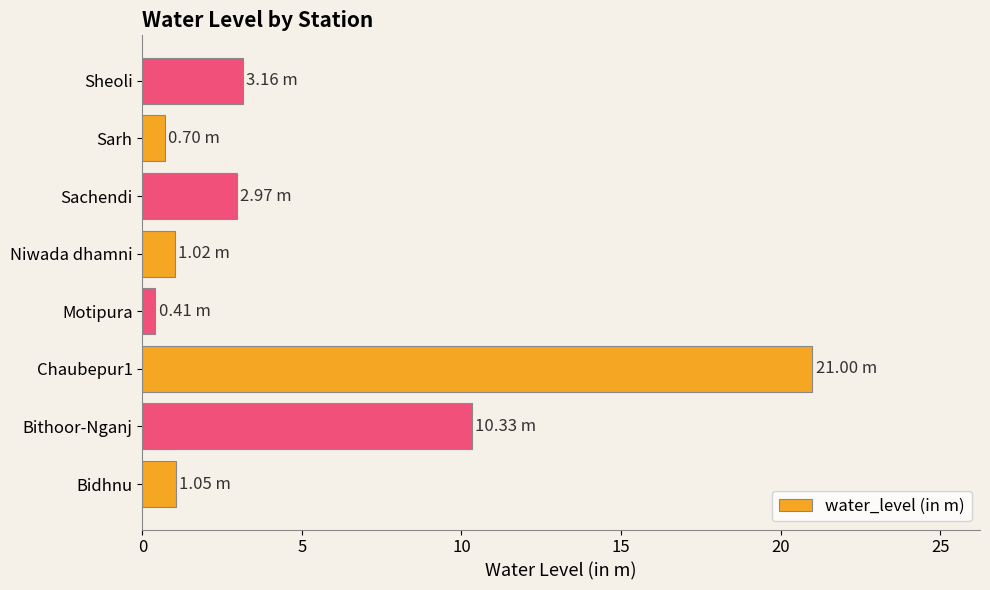

Where is the data nearest to the value 10?

Bithoor-Nganj